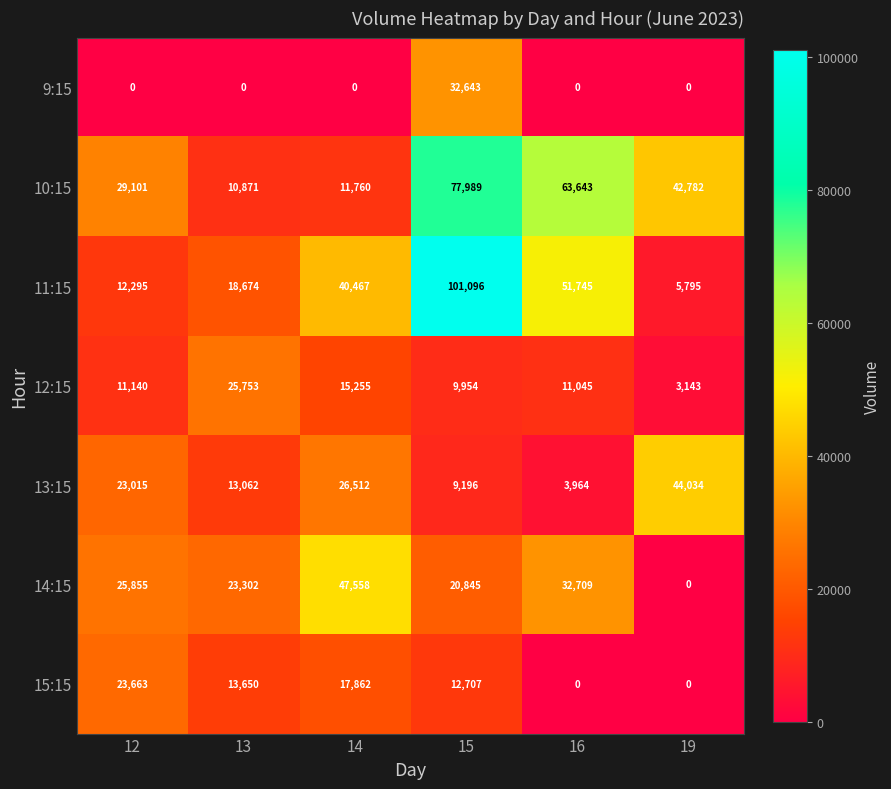

Read the 11:15 value at 19, to the nearest 50.

5800